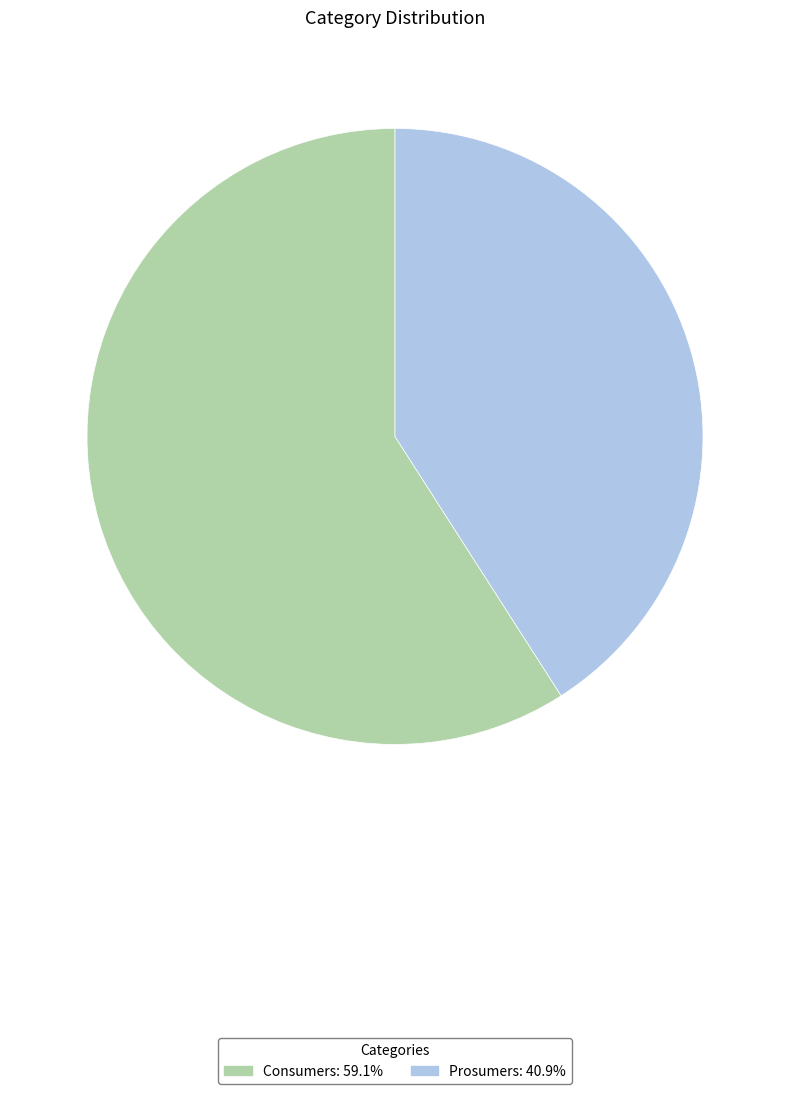

Rank the categories by value from highest to lowest.

Consumers, Prosumers